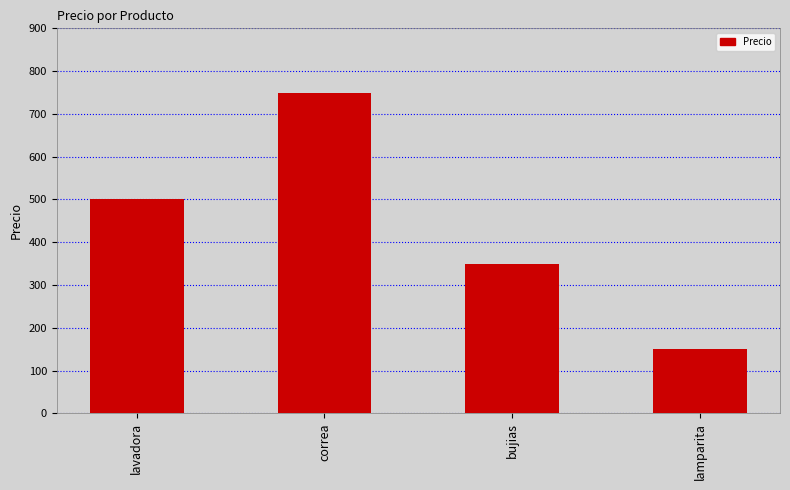

Reading left to right, extract all data points from this chart.

lavadora=500	correa=750	bujias=350	lamparita=150